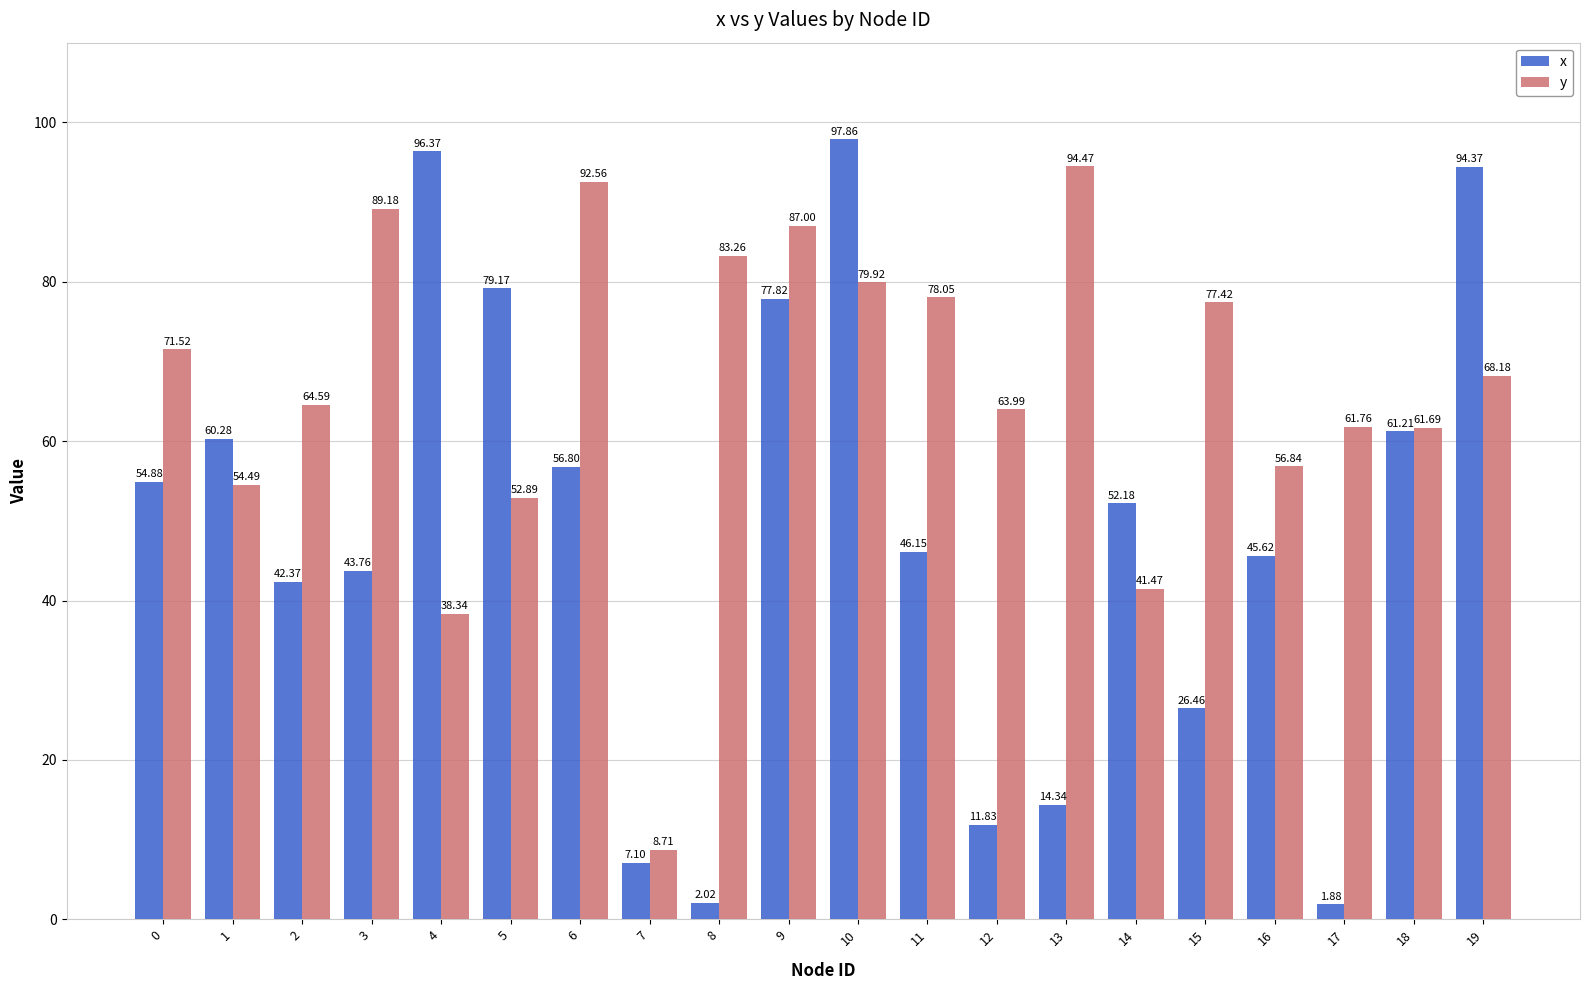

At how many categories does at least one series exceed 2?

20